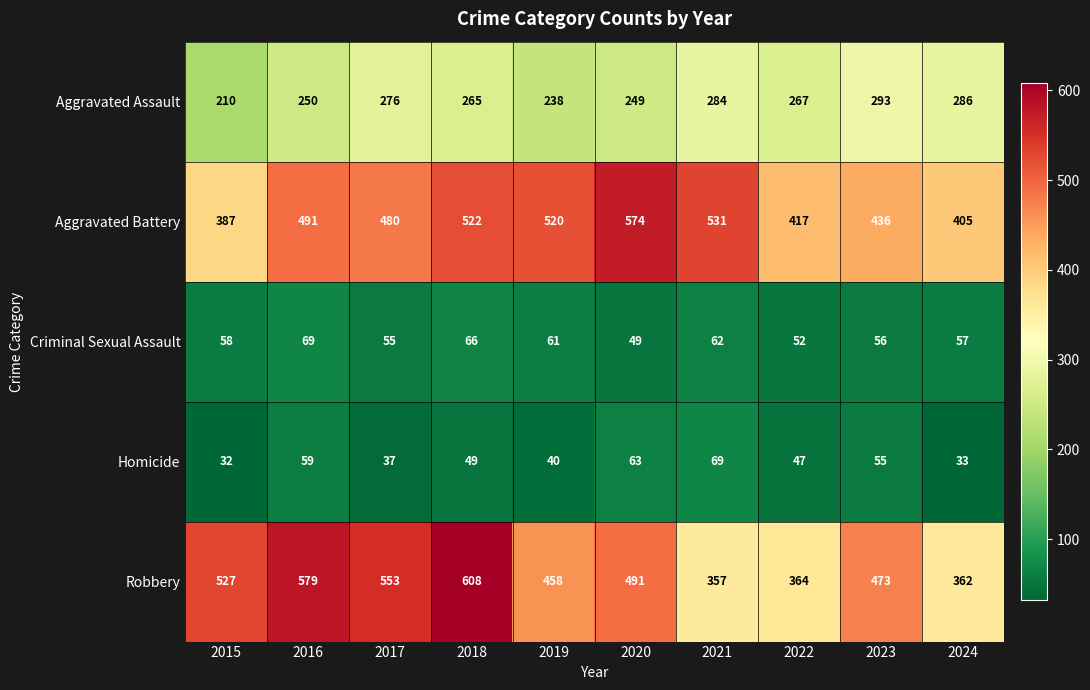

Which series changed the most between 2016 and 2019?

Robbery